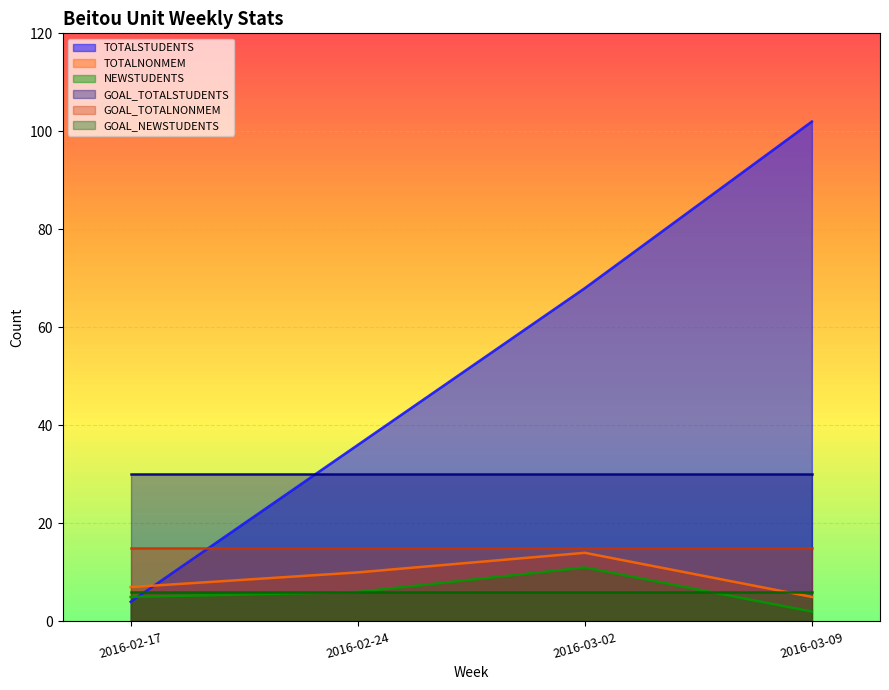

Reading left to right, what are all the values shown in this chart?

TOTALSTUDENTS: 4	36	68	102
TOTALNONMEM: 7	10	14	5
NEWSTUDENTS: 5	6	11	2